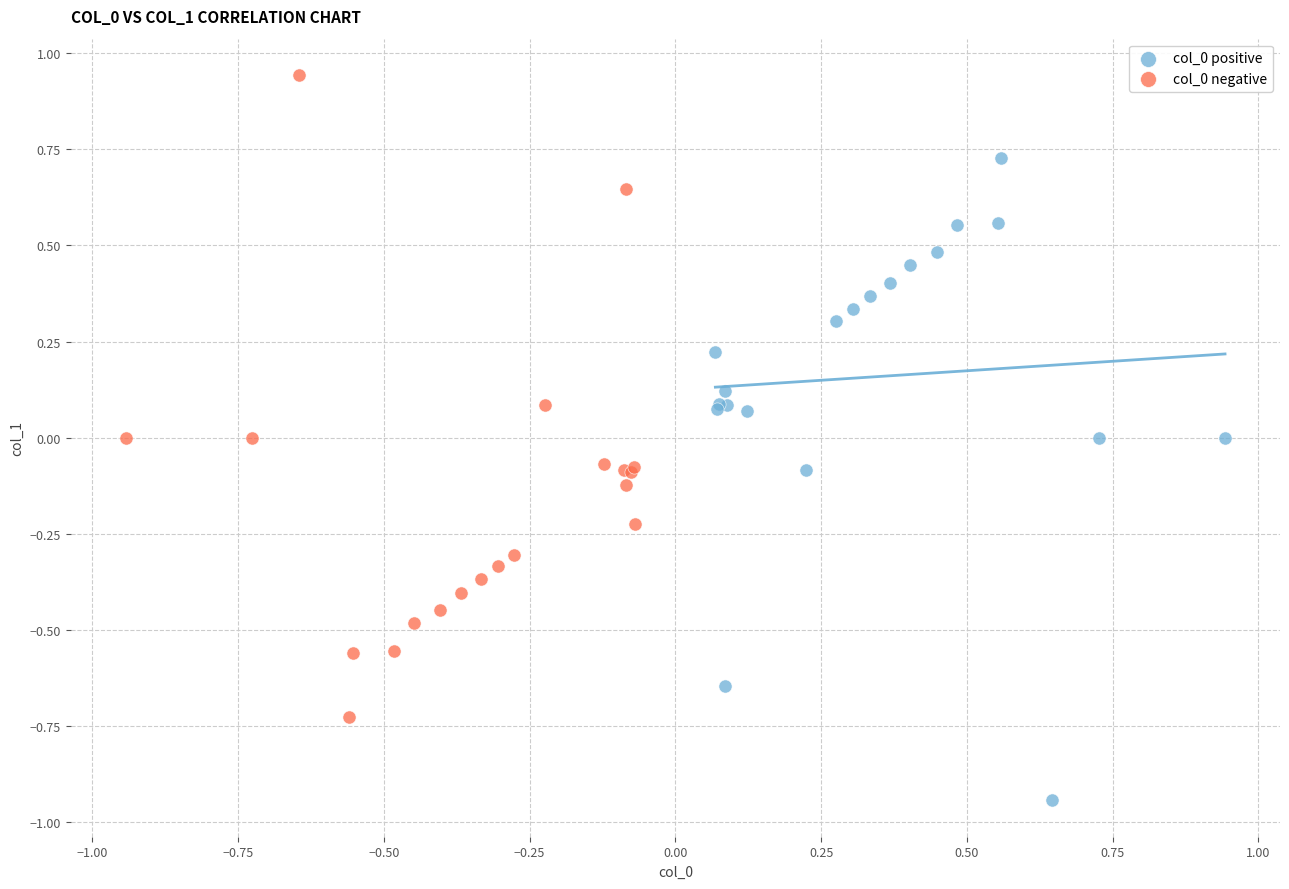

Which series reaches the minimum Y coordinate?

col_0 positive